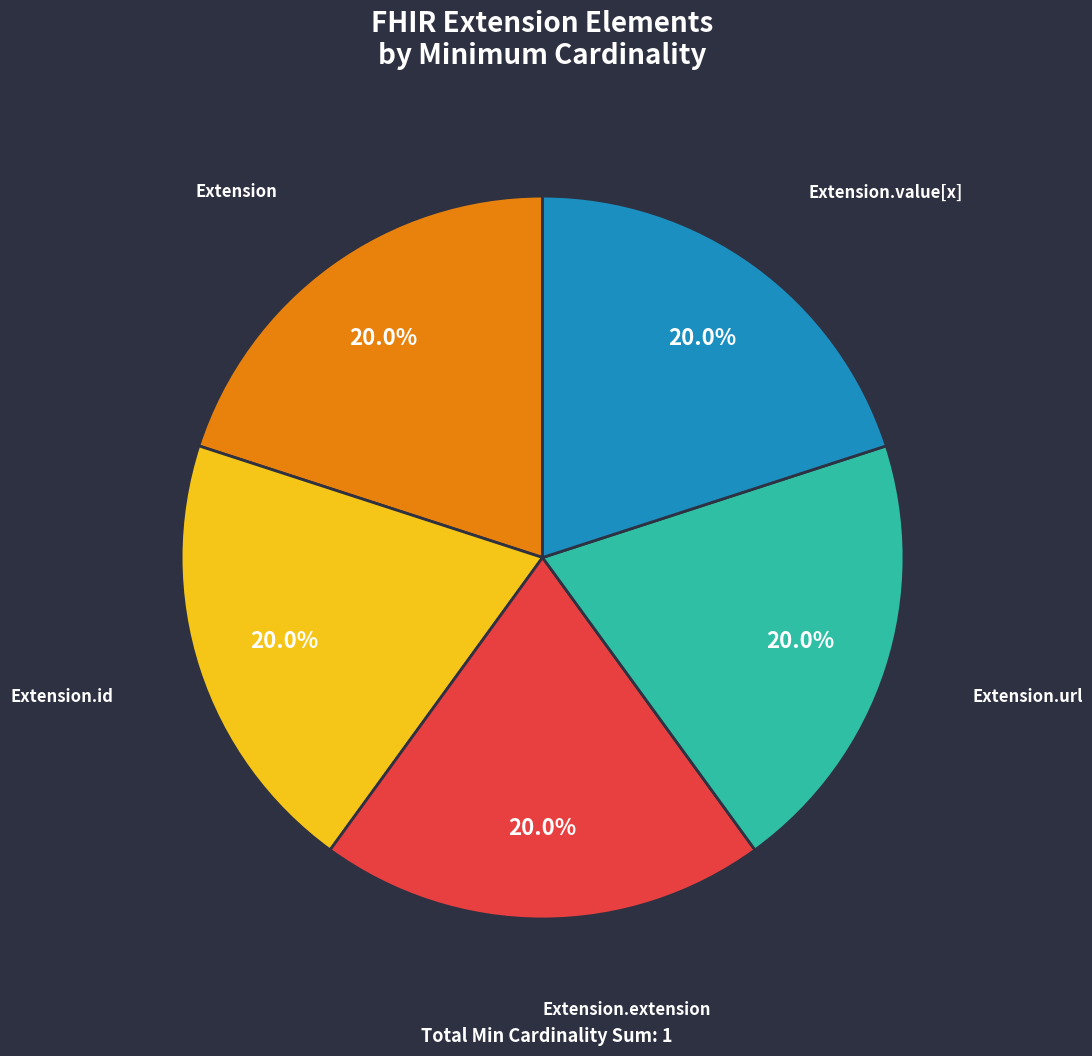

Is Extension.url the majority of the pie?

No